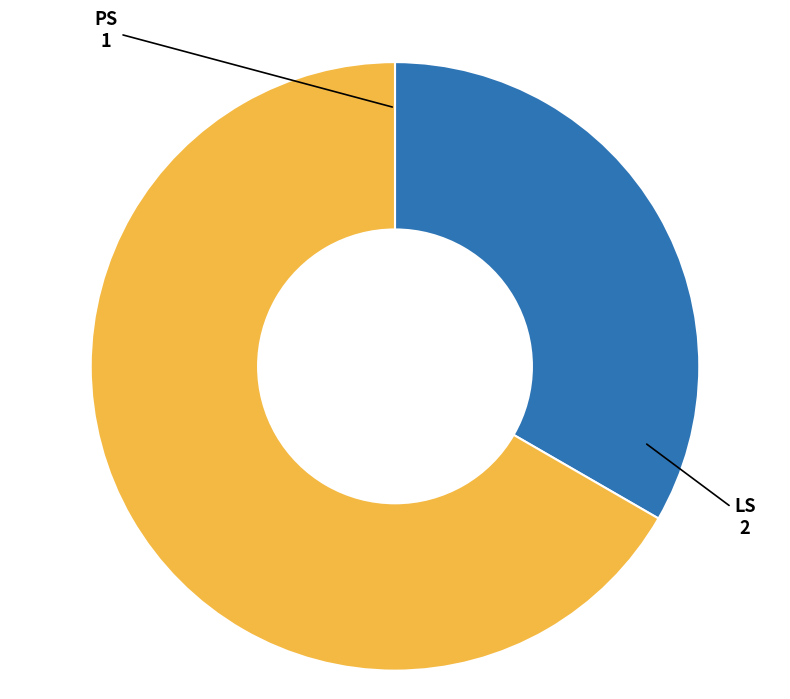

What is the smallest slice in the pie chart?

PS